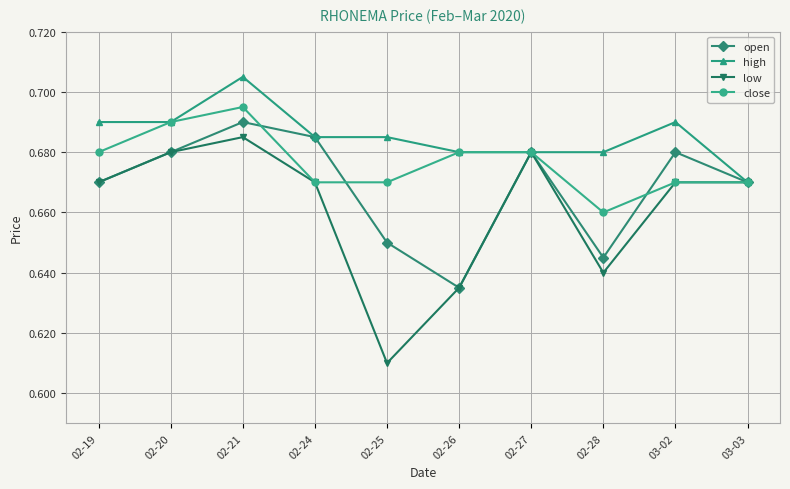

What is the total value across all series at 02-19?

2.7